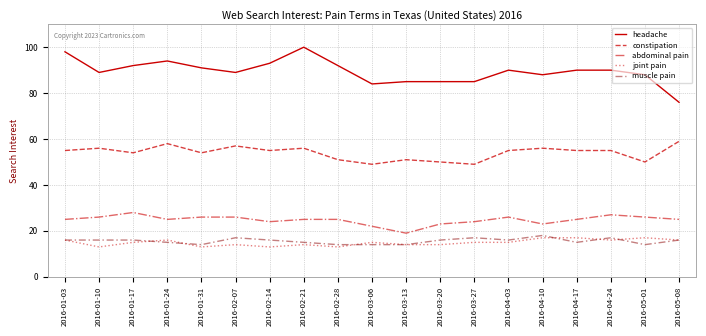

What is the average value of the headache series?

89